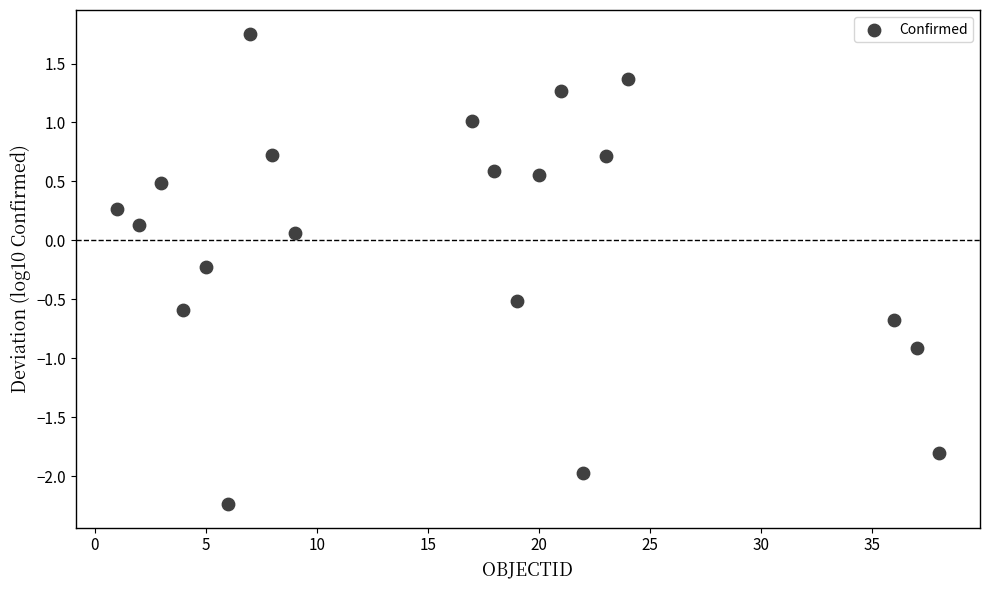

What is the range of Y values (max minus min)?

4.0